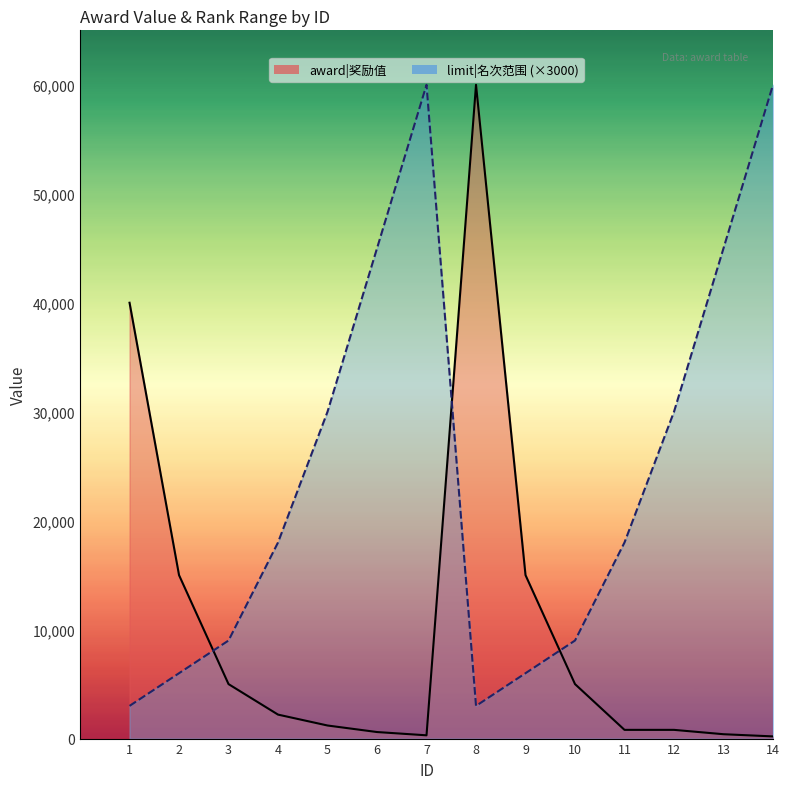

Reading left to right, list all the values displayed in this chart.

award: 40000	15000	5000	2200	1200	600	300	60000	15000	5000	800	800	400	200
limit_upper: 3000	6000	9000	18000	30000	45000	60000	3000	6000	9000	18000	30000	45000	60000